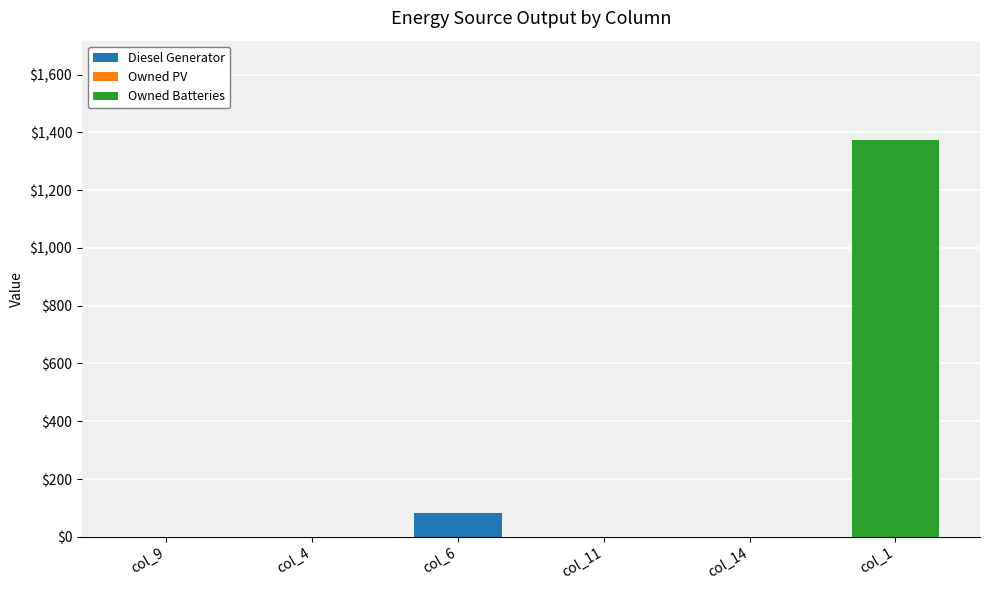

At which label does Diesel Generator reach its peak?

col_6